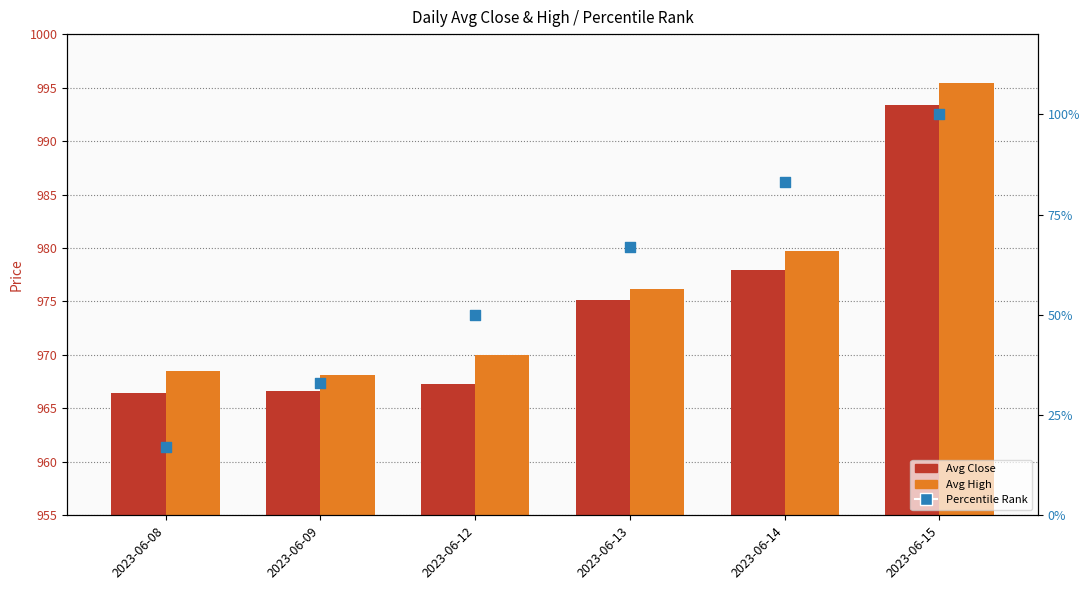

Is the value of Avg Close at 2023-06-09 greater than the value of Percentile Rank at 2023-06-09?

Yes